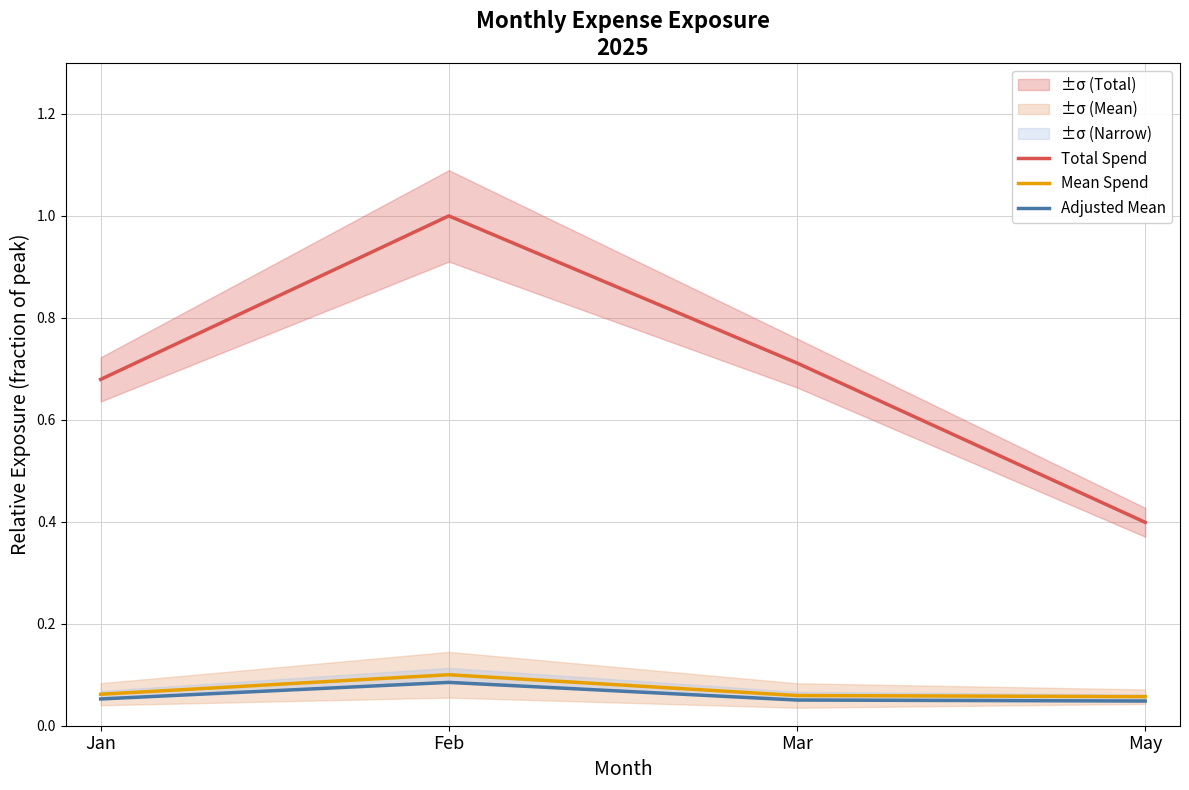

At which category does the chart reach its minimum across all series?

May